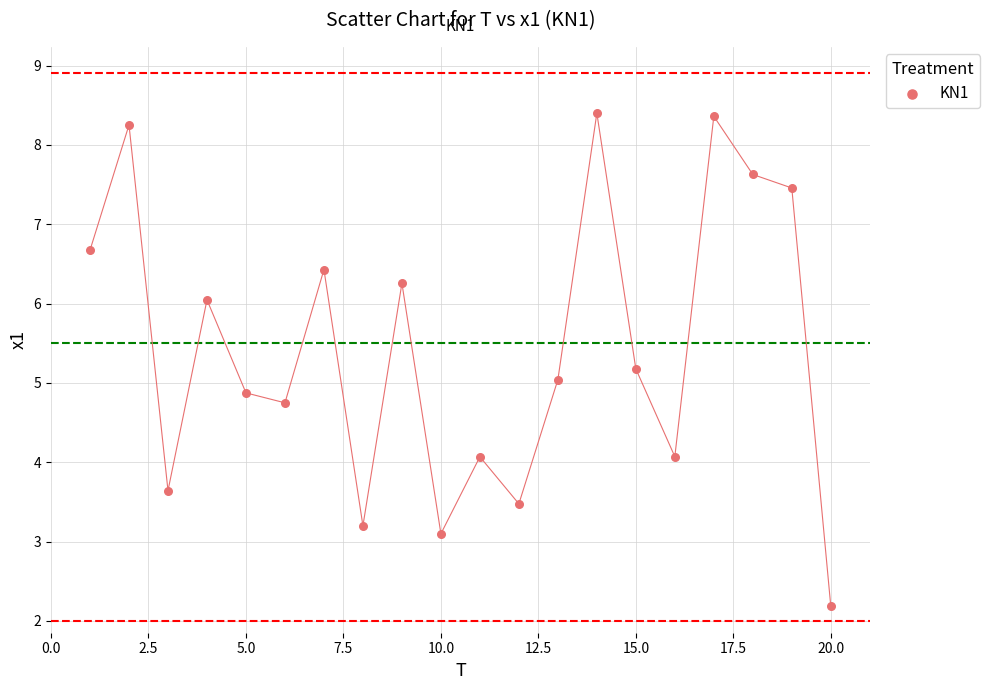

What is the range of Y values (max minus min)?

6.2